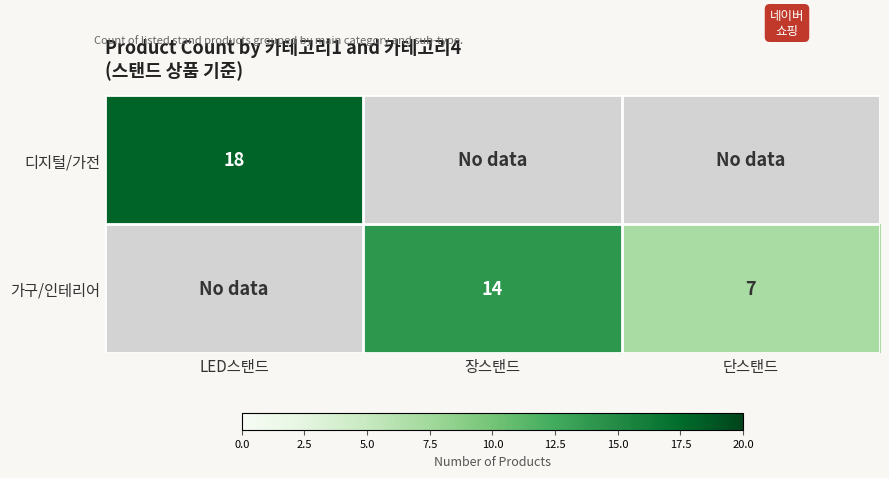

Is the value of 디지털/가전 at LED스탠드 greater than the value of 가구/인테리어 at 단스탠드?

Yes